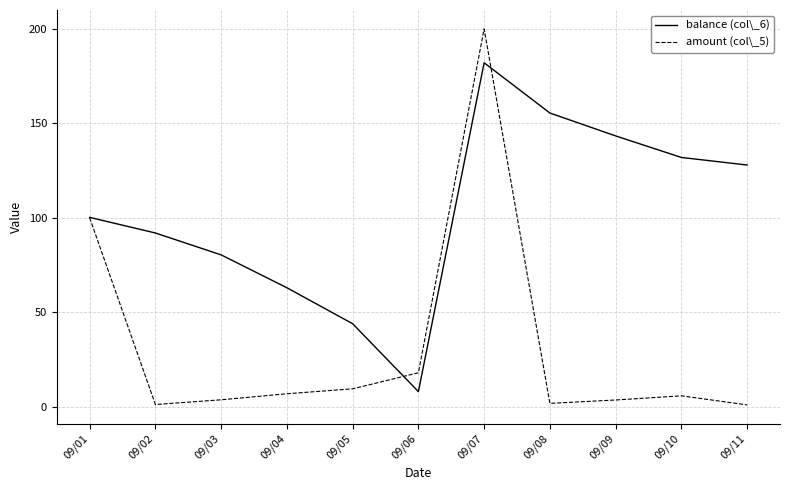

Which label corresponds to the largest value in the chart?

09/07